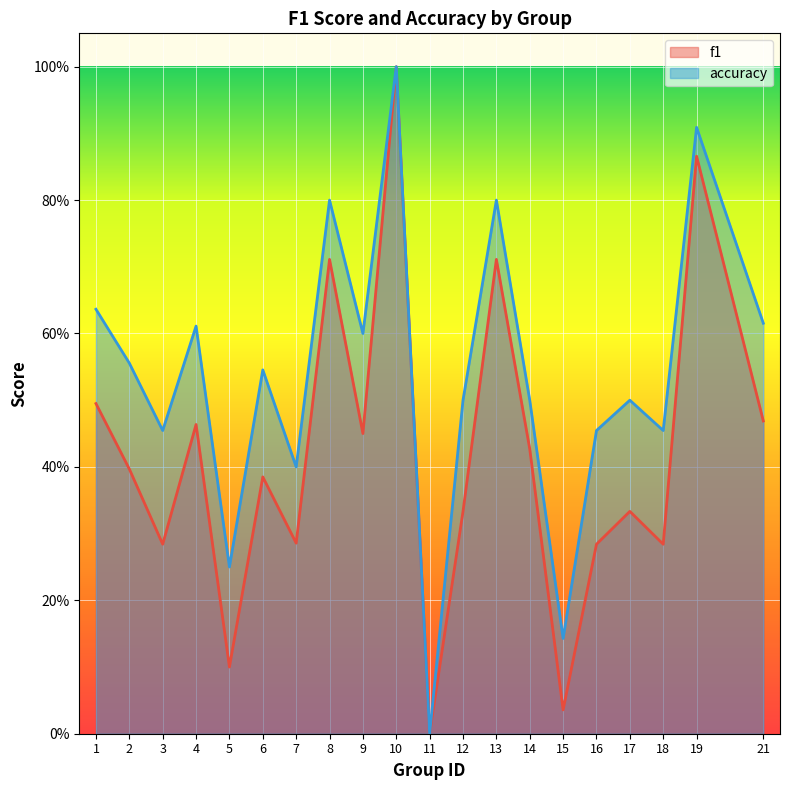

How many lines are shown in the chart?

2